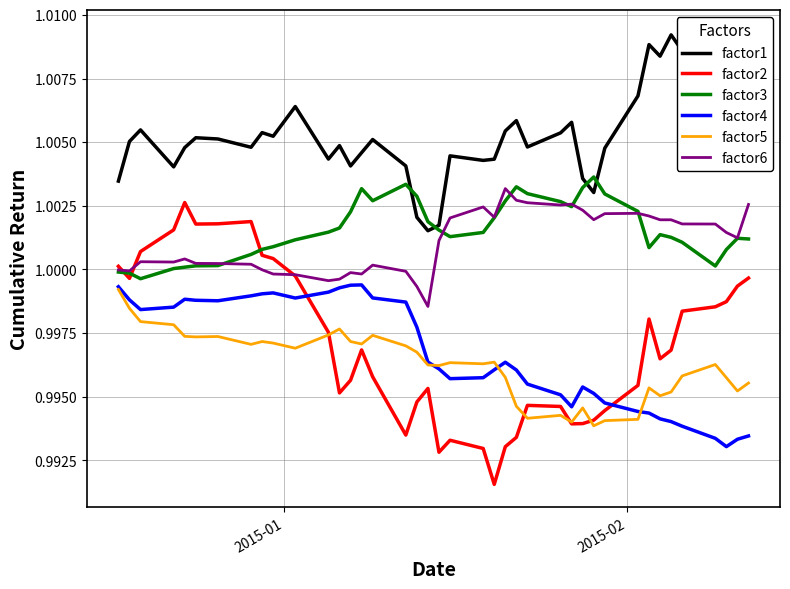

True or false: factor6 and factor5 intersect in this chart.

False